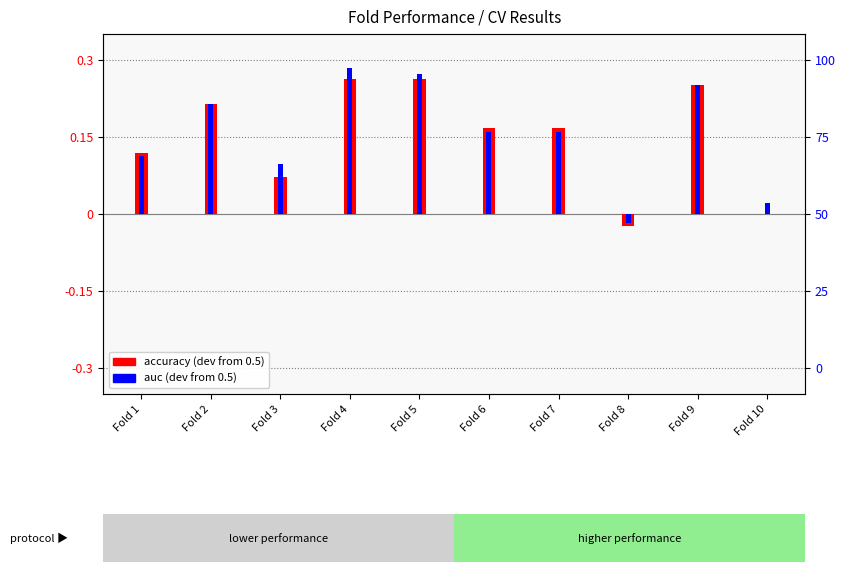

What is the difference between the maximum and minimum values in the auc (dev from 0.5) series?

0.3